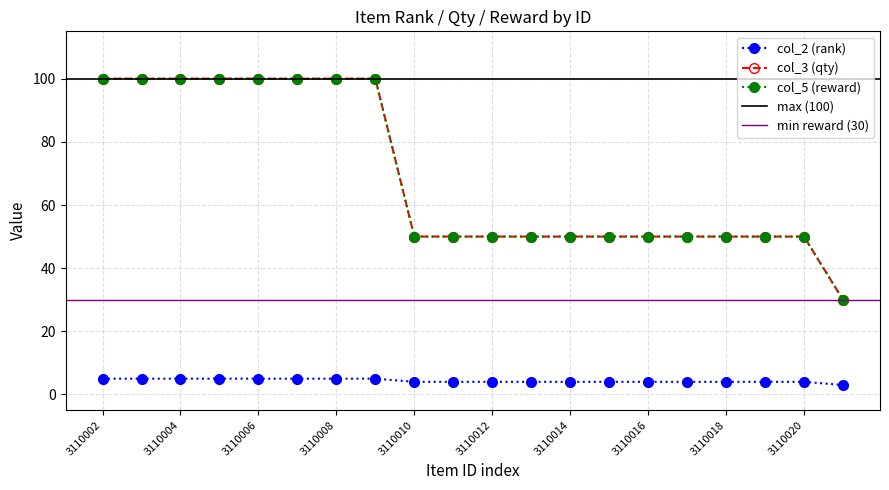

Reading left to right, extract all data points from this chart.

col_2 (rank): 3110002=5	3110003=5	3110004=5	3110005=5	3110006=5	3110007=5	3110008=5	3110009=5	3110010=4	3110011=4	3110012=4	3110013=4	3110014=4	3110015=4	3110016=4	3110017=4	3110018=4	3110019=4	3110020=4	3110021=3
col_3 (qty): 3110002=100	3110003=100	3110004=100	3110005=100	3110006=100	3110007=100	3110008=100	3110009=100	3110010=50	3110011=50	3110012=50	3110013=50	3110014=50	3110015=50	3110016=50	3110017=50	3110018=50	3110019=50	3110020=50	3110021=30
col_5 (reward): 3110002=100	3110003=100	3110004=100	3110005=100	3110006=100	3110007=100	3110008=100	3110009=100	3110010=50	3110011=50	3110012=50	3110013=50	3110014=50	3110015=50	3110016=50	3110017=50	3110018=50	3110019=50	3110020=50	3110021=30